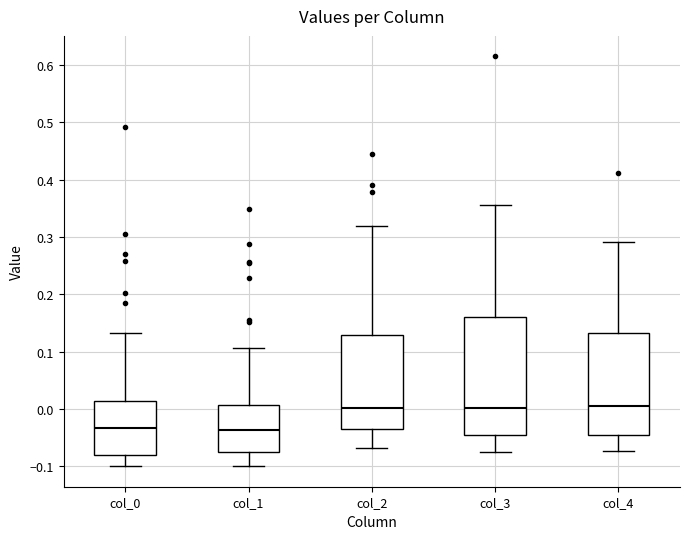

Reading left to right, transcribe this box plot: for each box, give where its median line is, the range the box spans, and where its two whiskers end, as read against the y-axis. The values are not printed on the chart, so give them approximately, as read against the axis.

col_0: median -0.03, box -0.08 to 0.01, whiskers -0.10 to 0.13
col_1: median -0.04, box -0.08 to 0.01, whiskers -0.10 to 0.11
col_2: median 0.00, box -0.04 to 0.13, whiskers -0.07 to 0.32
col_3: median 0.00, box -0.05 to 0.16, whiskers -0.07 to 0.35
col_4: median 0.01, box -0.05 to 0.13, whiskers -0.07 to 0.29